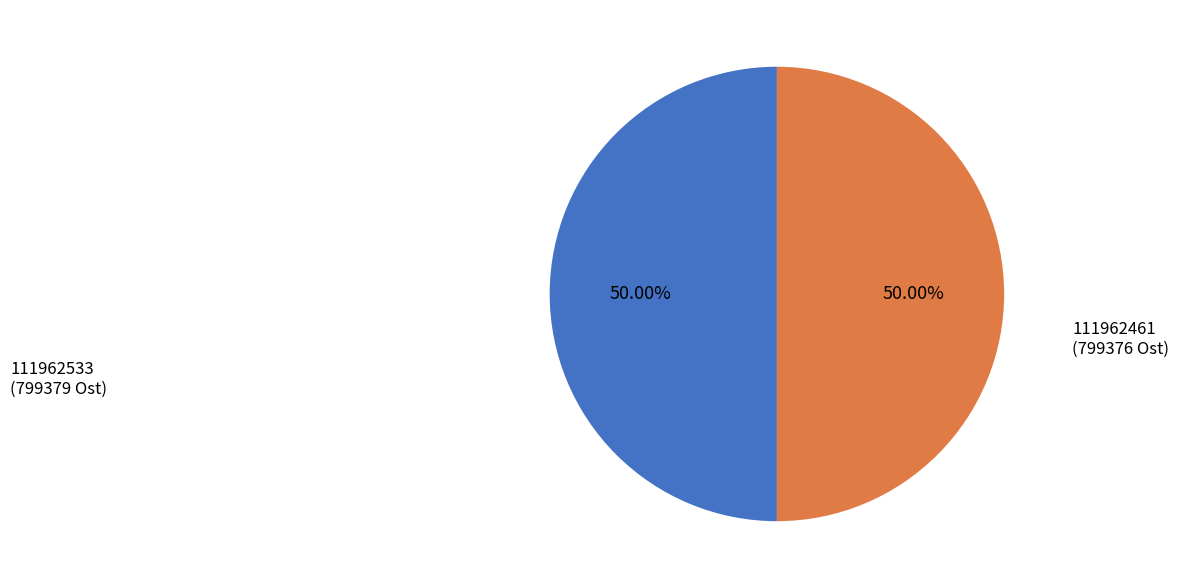

To the nearest percent, what percentage of the pie is 111962461?

50%